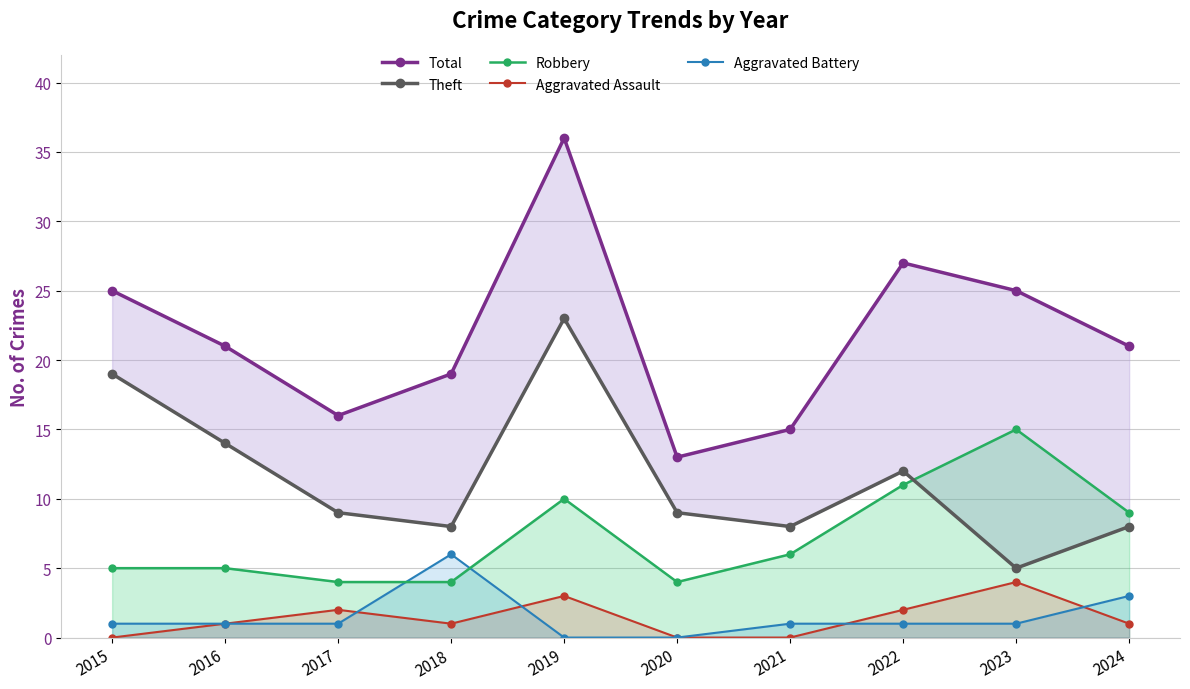

What is the spread (max minus min) of values at 2020?

13